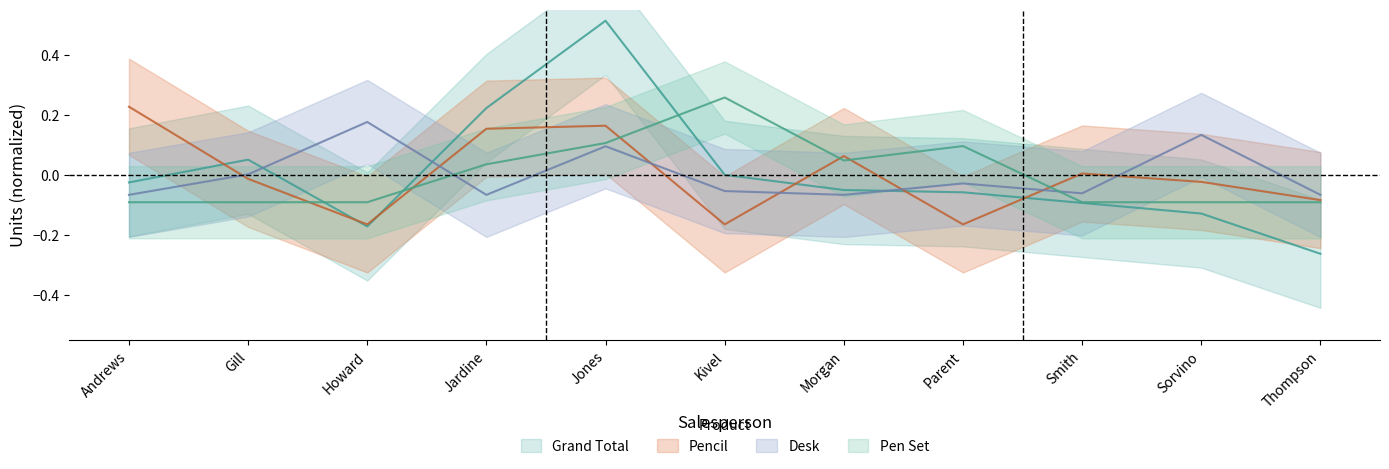

How many interior local valleys does the Grand Total series have?

1